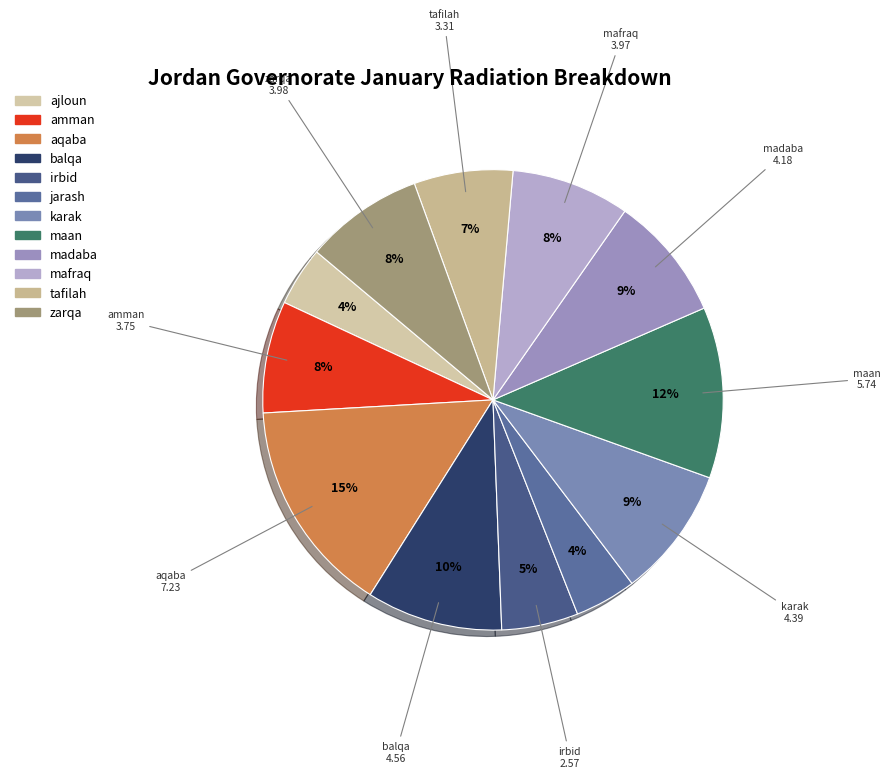

What is the total percentage of jarash and mafraq?

12.6%